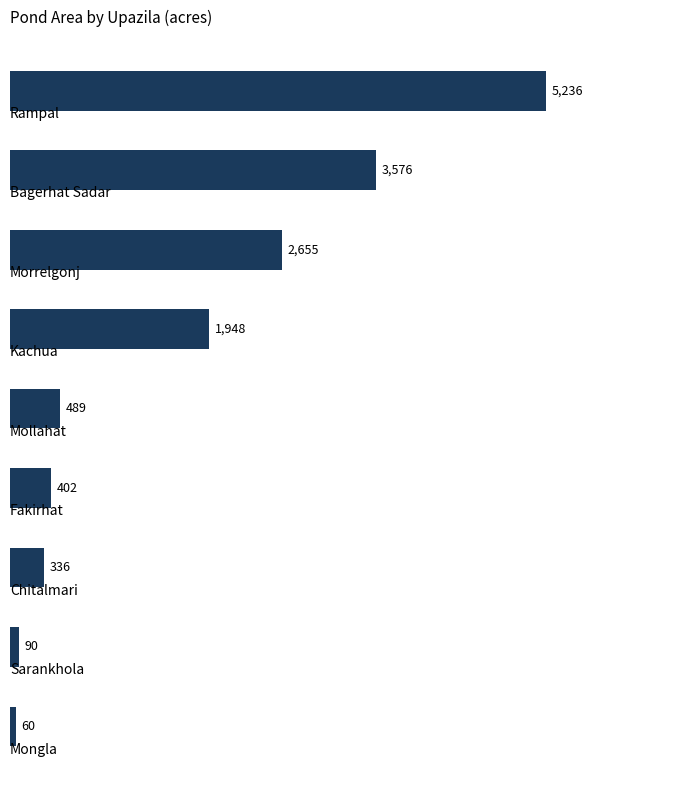

How many categories are shown in the chart?

9